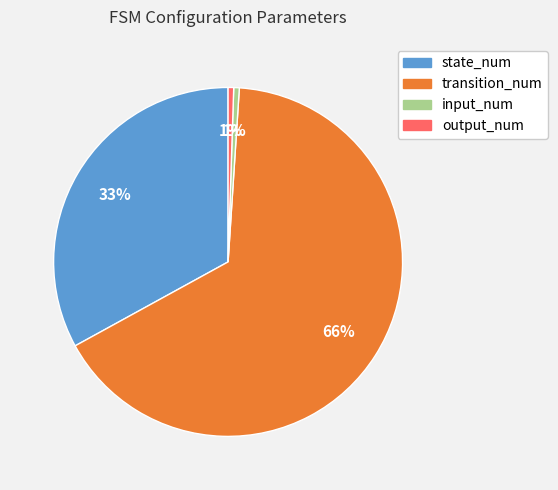

To the nearest percent, what is the average slice percentage?

25%